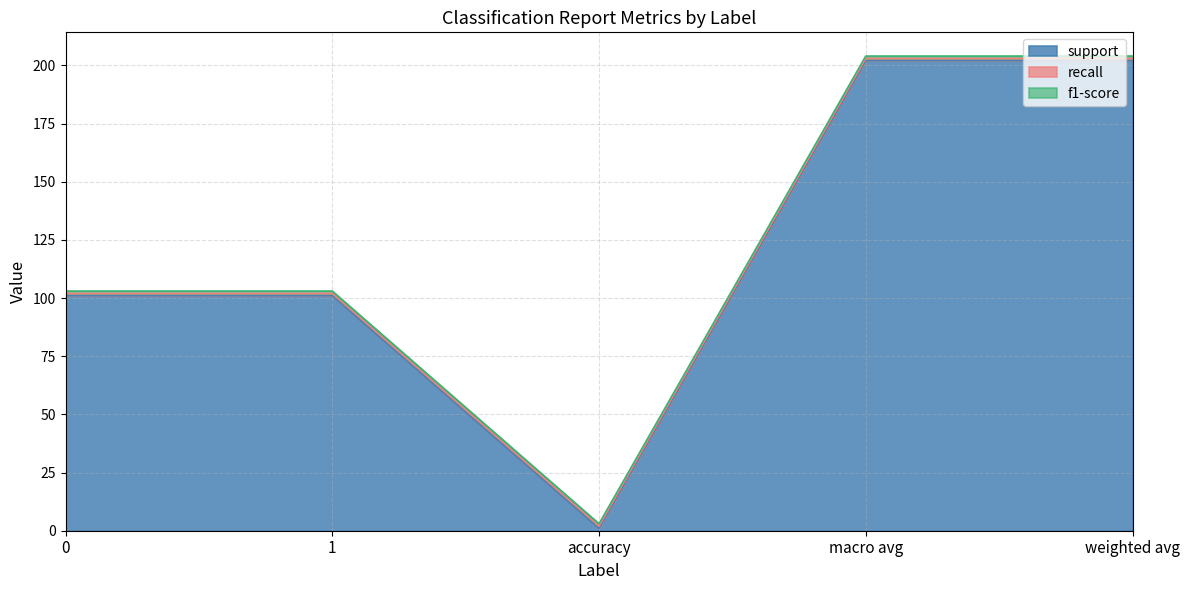

List the series in order of their peak value, highest first.

support, recall, f1-score